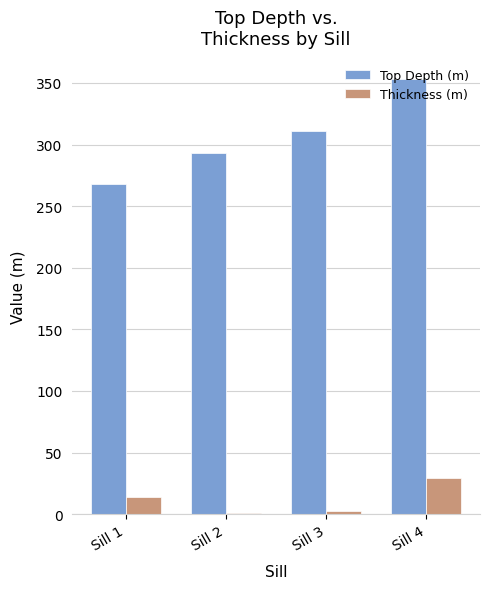

Reading left to right, list all the values displayed in this chart.

Top Depth (m): 267.8	292.9	311.3	352.8
Thickness (m): 13.8	1.2	2.9	29.7